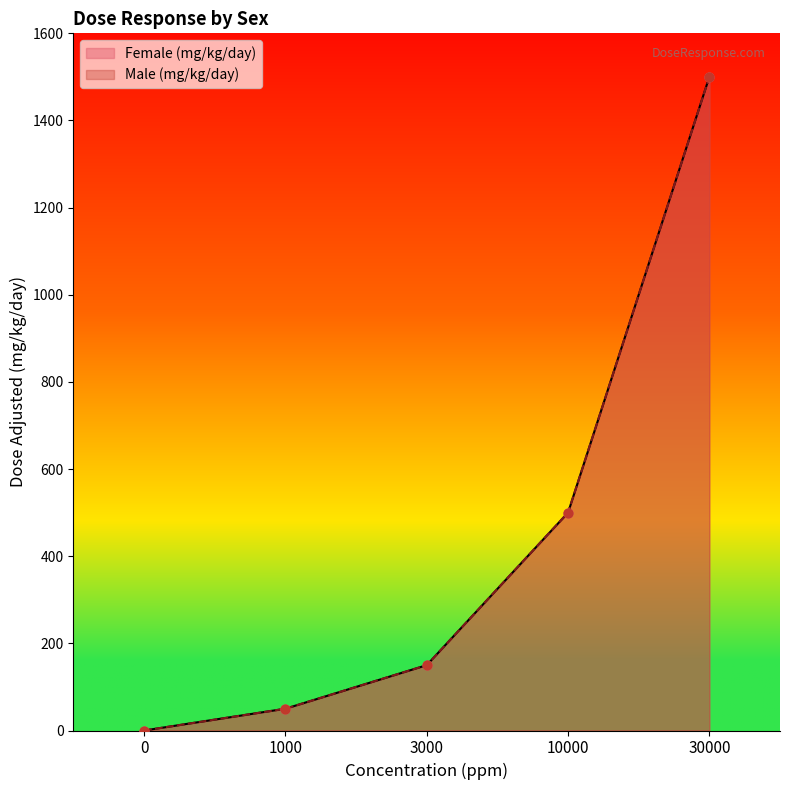

What are all the series names shown in the legend?

Female (mg/kg/day), Male (mg/kg/day)